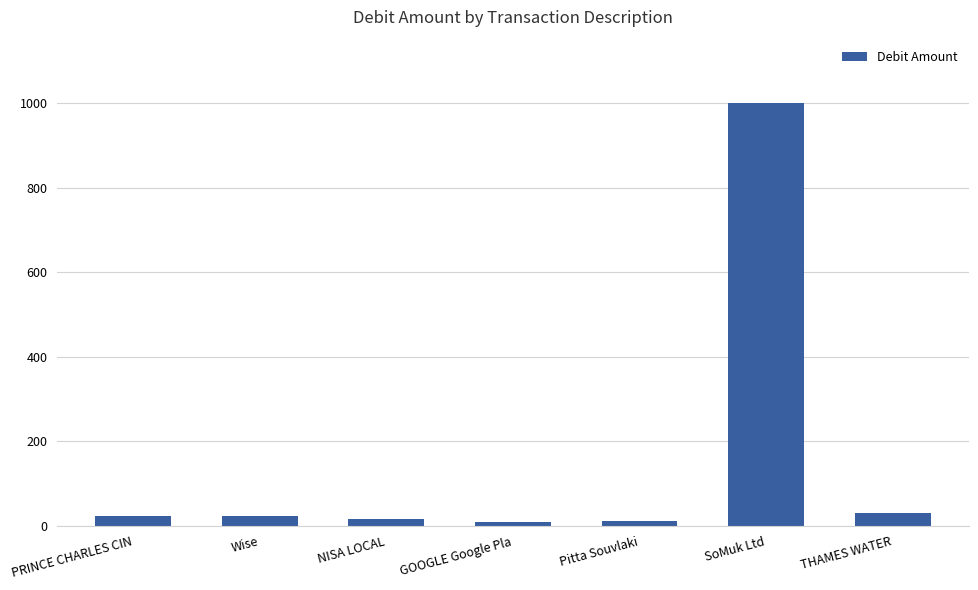

What is the change in value from Pitta Souvlaki to SoMuk Ltd?

+988.5